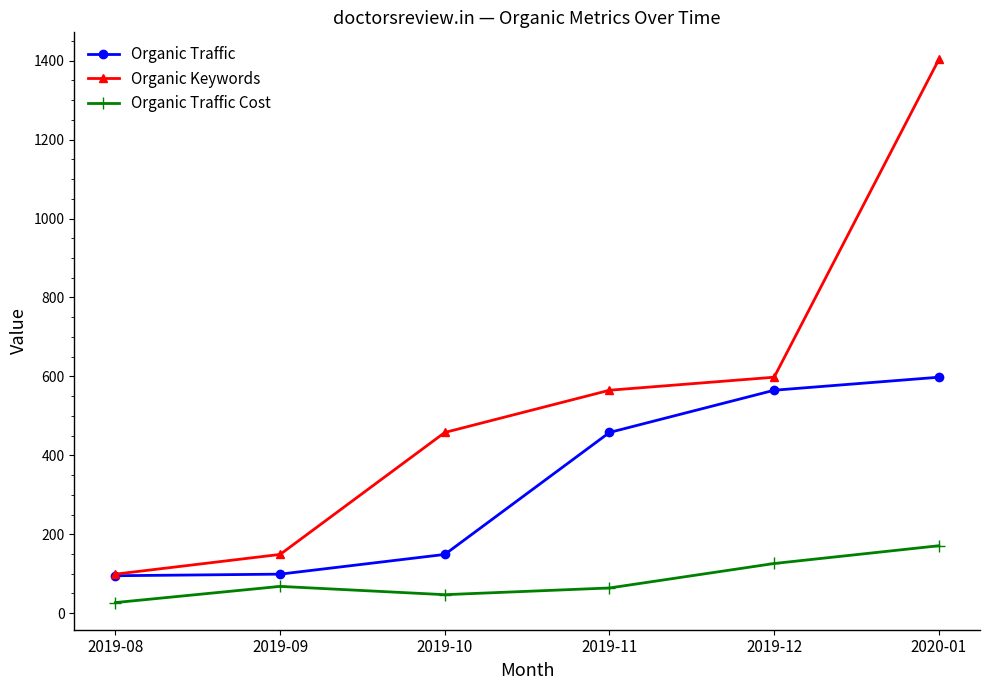

The value of Organic Traffic at 2019-11 is 458. True or false?

True